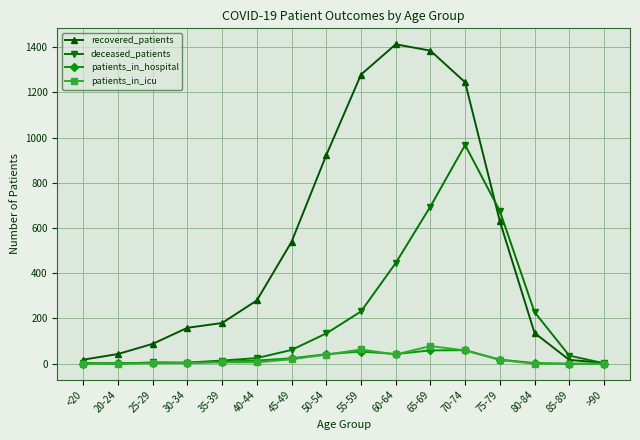

The patients_in_icu series shows 2 at 25-29. True or false?

True